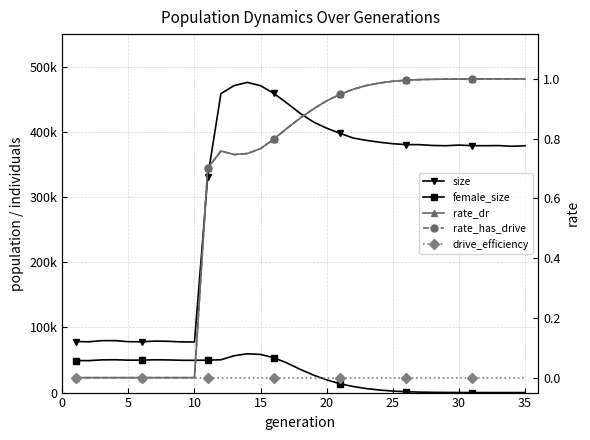

Which series ends up on top after the final intersection of female_size and rate_dr?

rate_dr